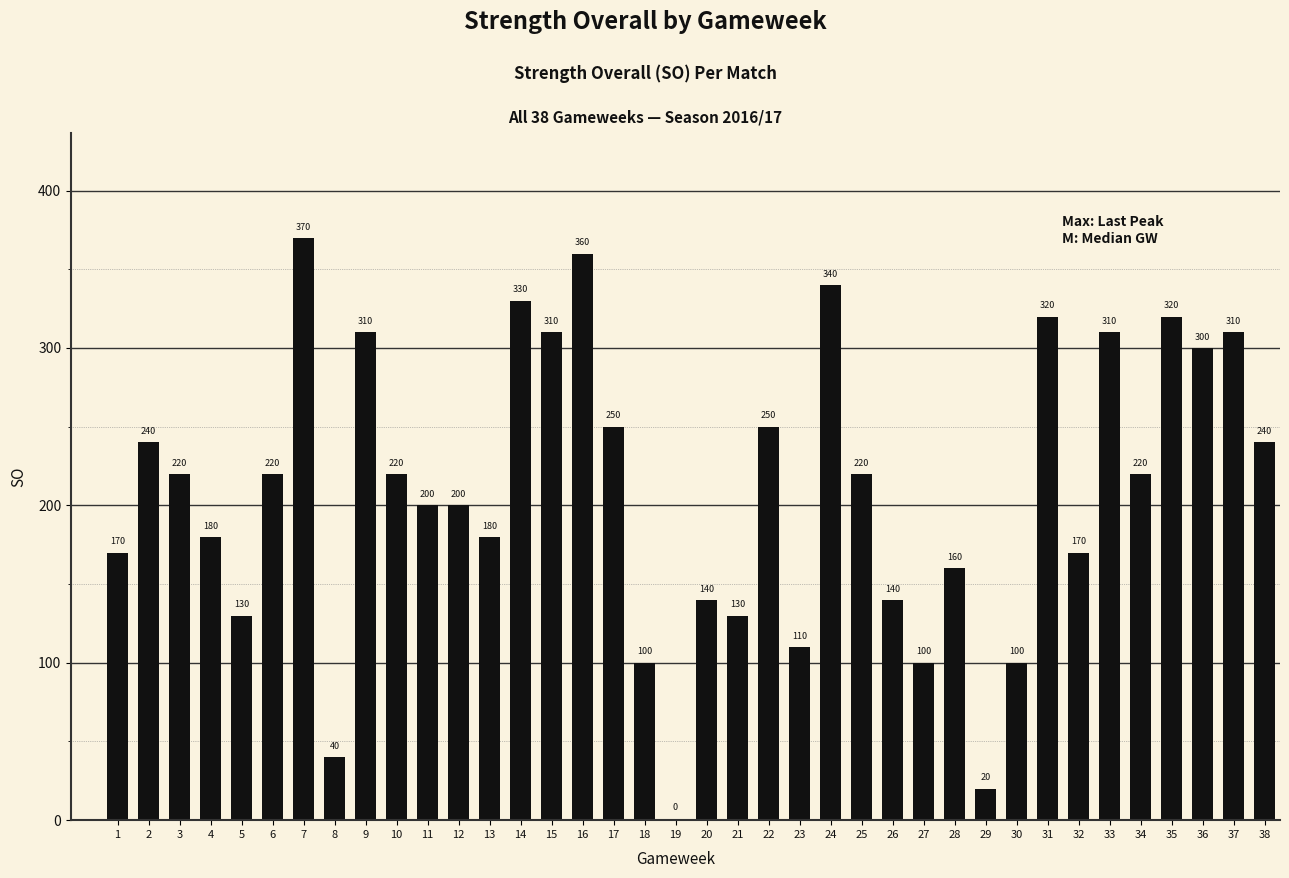

What value does the data have at 8, to the nearest 10?

40